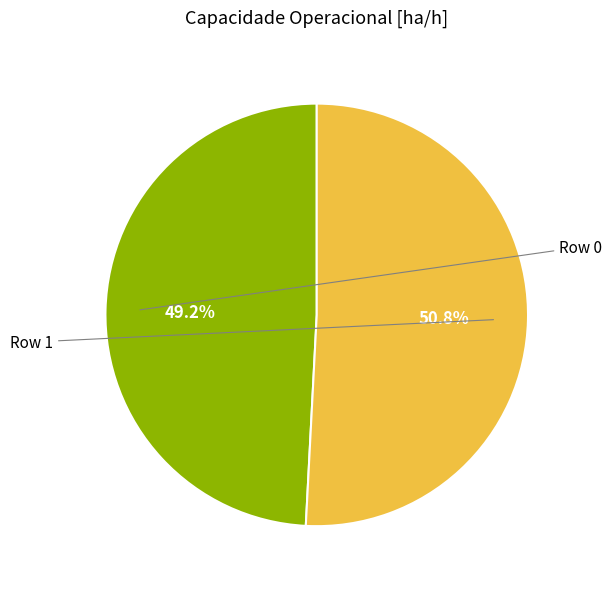

Is there a majority slice in this chart?

Yes